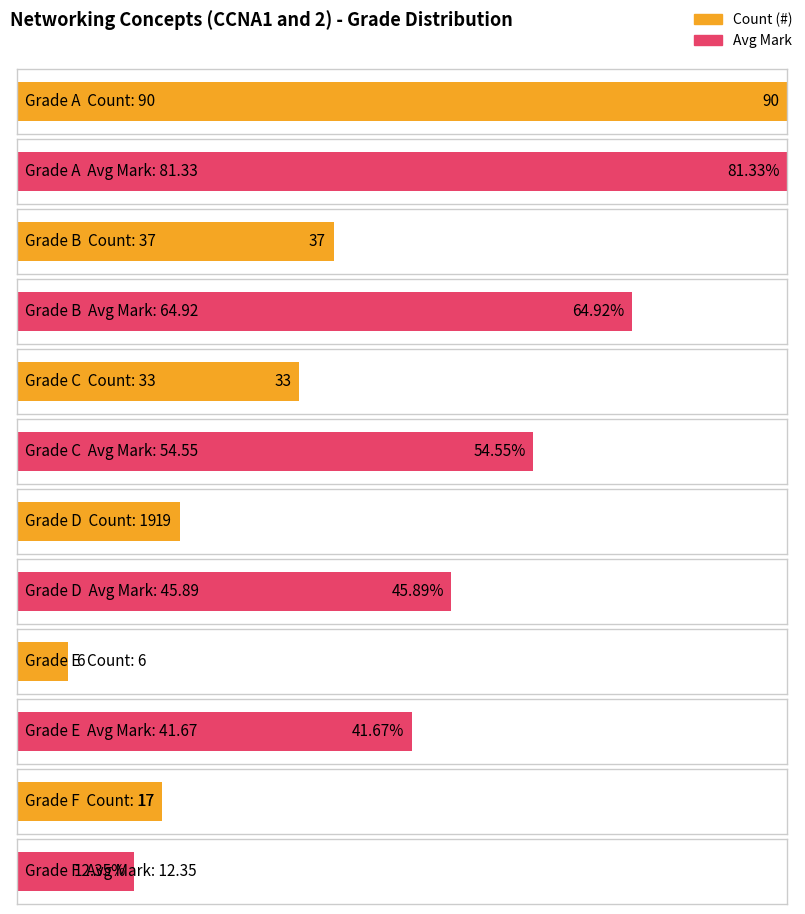

At which label is Count (#) closest to 48?

B